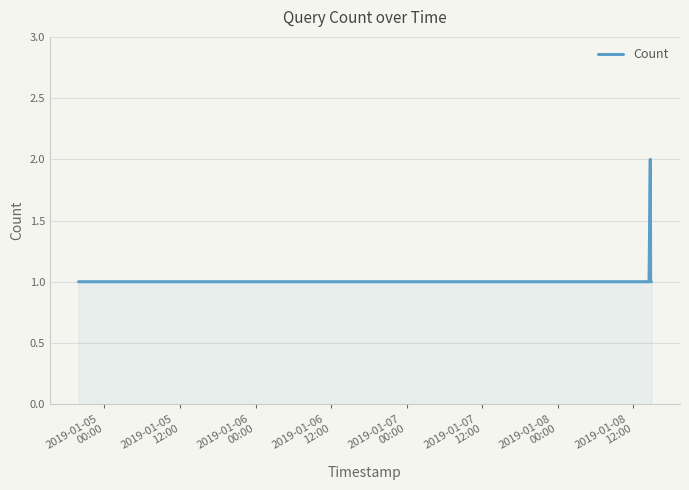

What is the sum of all values?

9